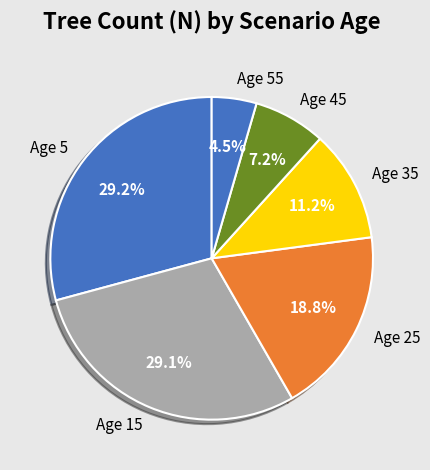

What is the smallest slice in the pie chart?

Age 55